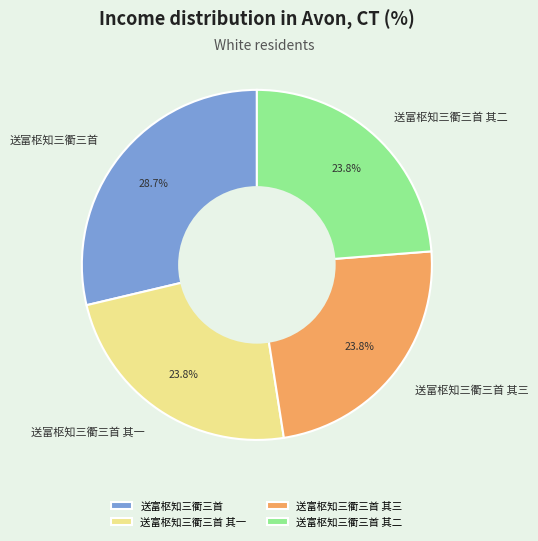

True or false: 送富枢知三衢三首 其一 accounts for 24% of the total.

True